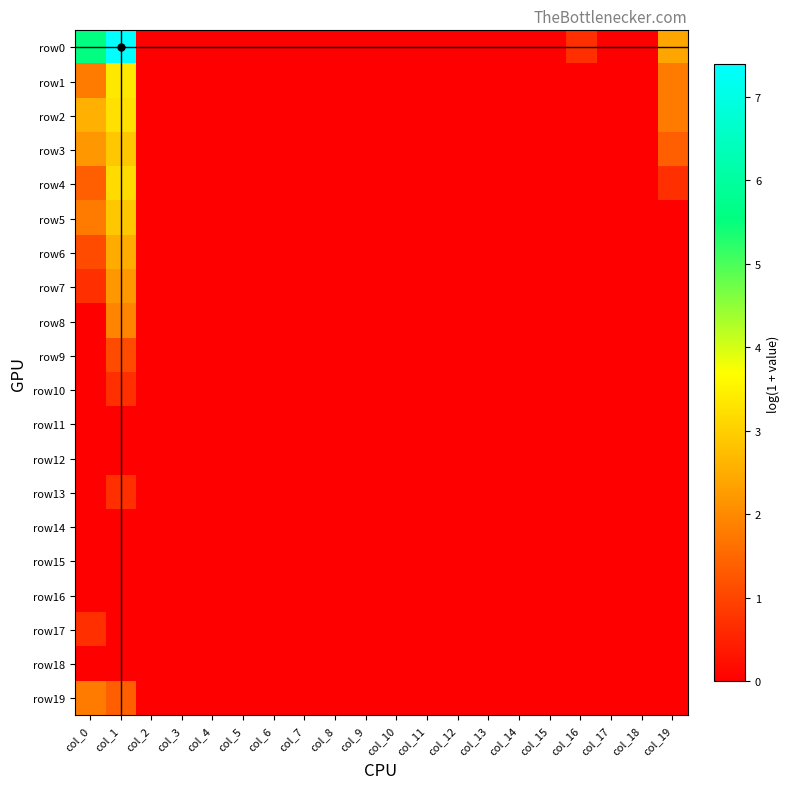

How many categories are shown in the chart?

20